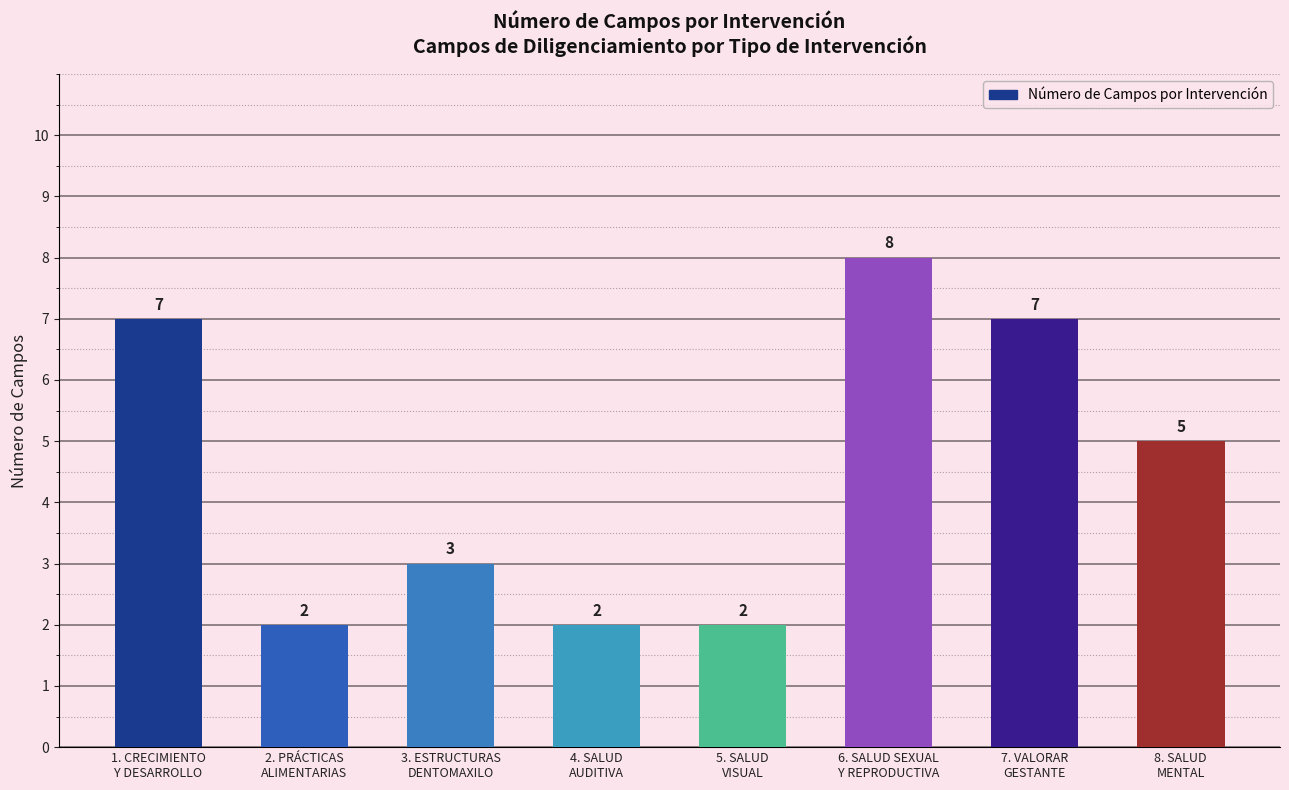

What is the difference between the values at 6. SALUD SEXUAL
Y REPRODUCTIVA and 7. VALORAR
GESTANTE?

1